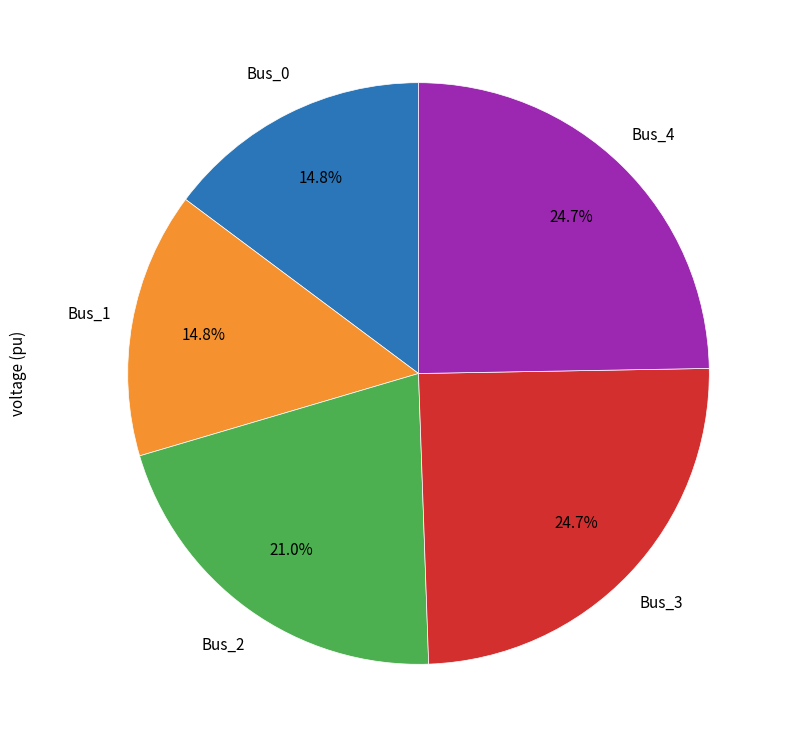

Does any single category account for the majority?

No